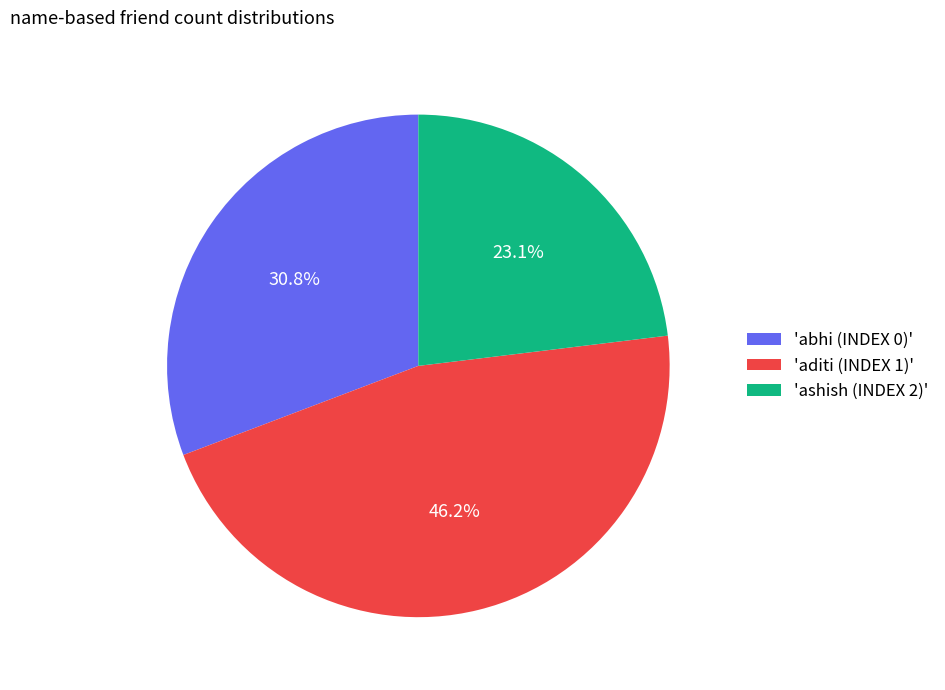

Approximately how many times larger is the value at 'abhi (INDEX 0)' compared to 'aditi (INDEX 1)'?

0.7